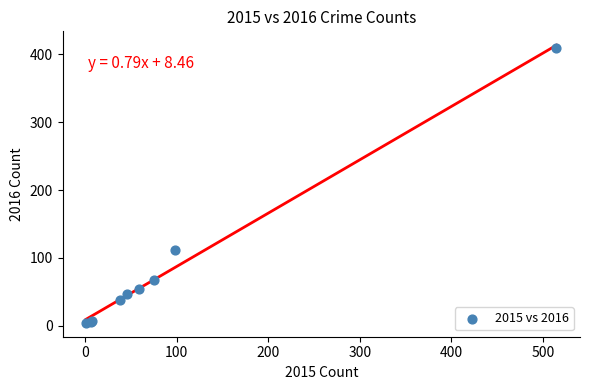

What Y value in the scatter plot is closest to 206?

112